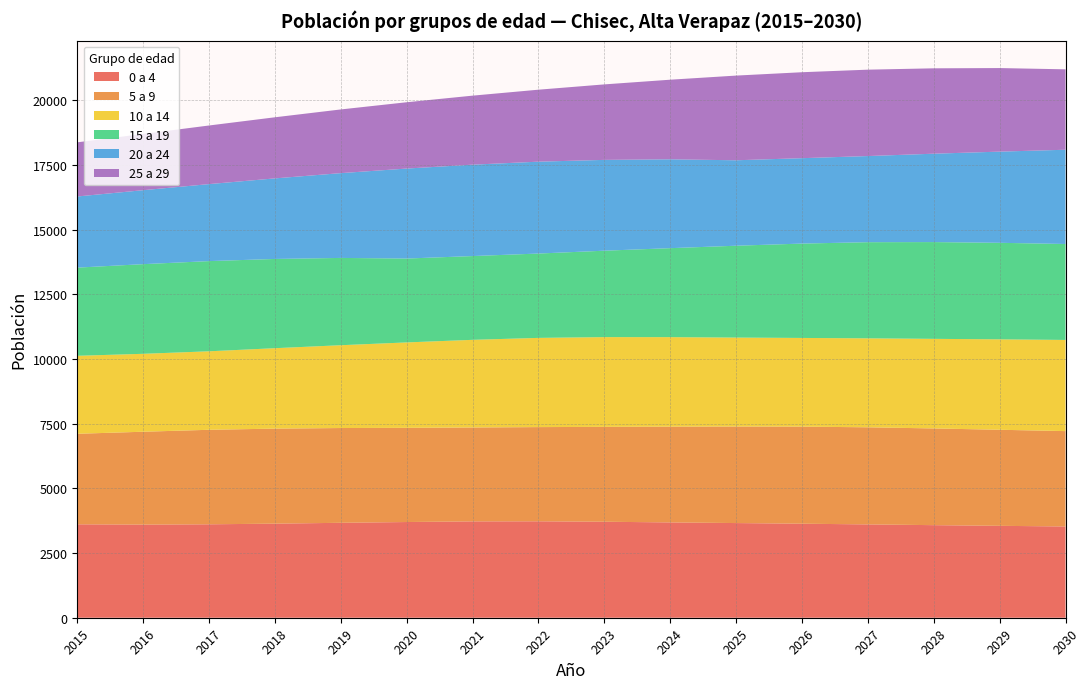

Reading left to right, what are all the values shown in this chart?

0 a 4: 3610	3598	3610	3635	3668	3698	3723	3726	3709	3683	3658	3633	3606	3577	3551	3526
5 a 9: 3498	3589	3652	3672	3662	3639	3628	3640	3666	3700	3730	3751	3752	3737	3712	3685
10 a 14: 3013	3011	3033	3108	3200	3301	3387	3447	3468	3459	3437	3427	3438	3462	3494	3523
15 a 19: 3407	3464	3485	3448	3373	3241	3237	3259	3339	3438	3549	3646	3715	3739	3730	3707
20 a 24: 2749	2858	2975	3113	3276	3477	3531	3550	3509	3433	3302	3300	3328	3415	3523	3642
25 a 29: 2092	2174	2265	2361	2461	2562	2667	2781	2917	3076	3272	3321	3338	3299	3229	3107